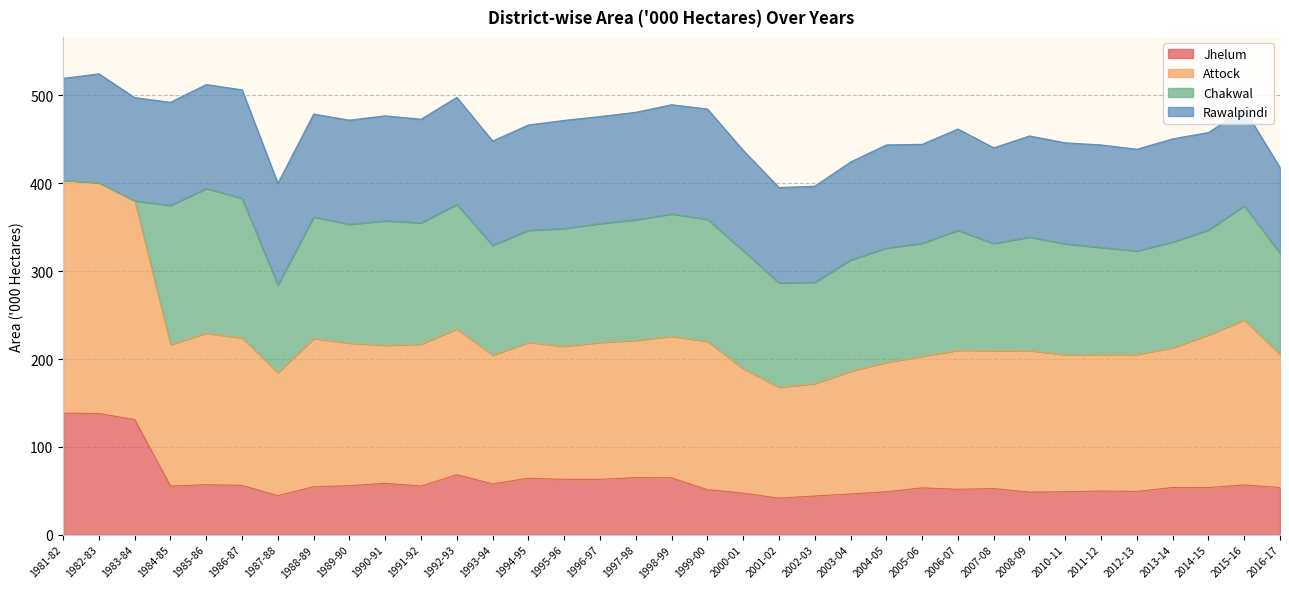

The value of Jhelum at 2000-01 is 47.4. True or false?

True